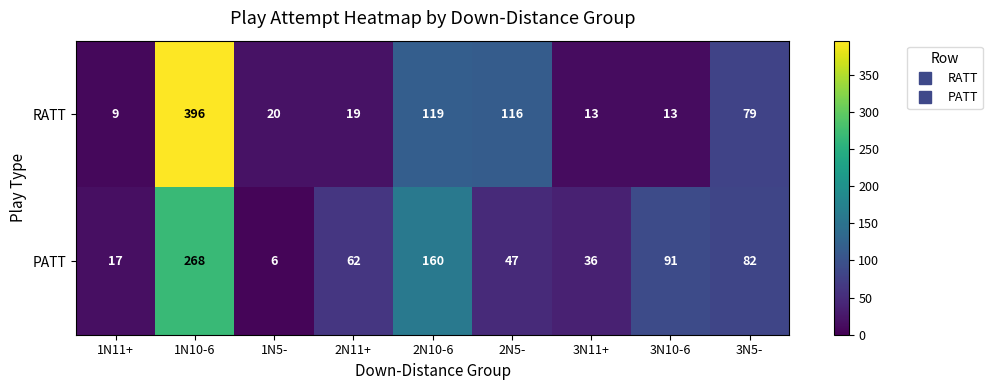

Which label corresponds to the largest value in the chart?

1N10-6